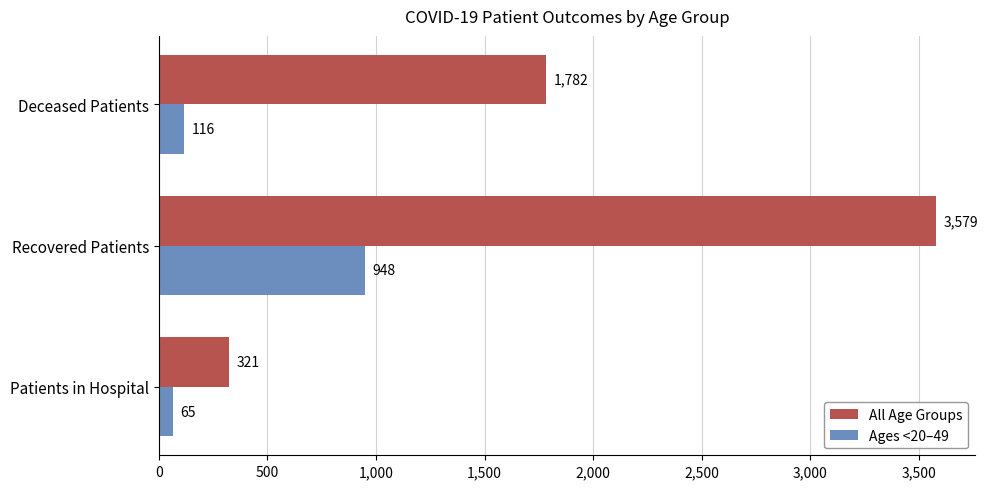

Where is Ages <20–49 nearest to the value 506?

Deceased Patients